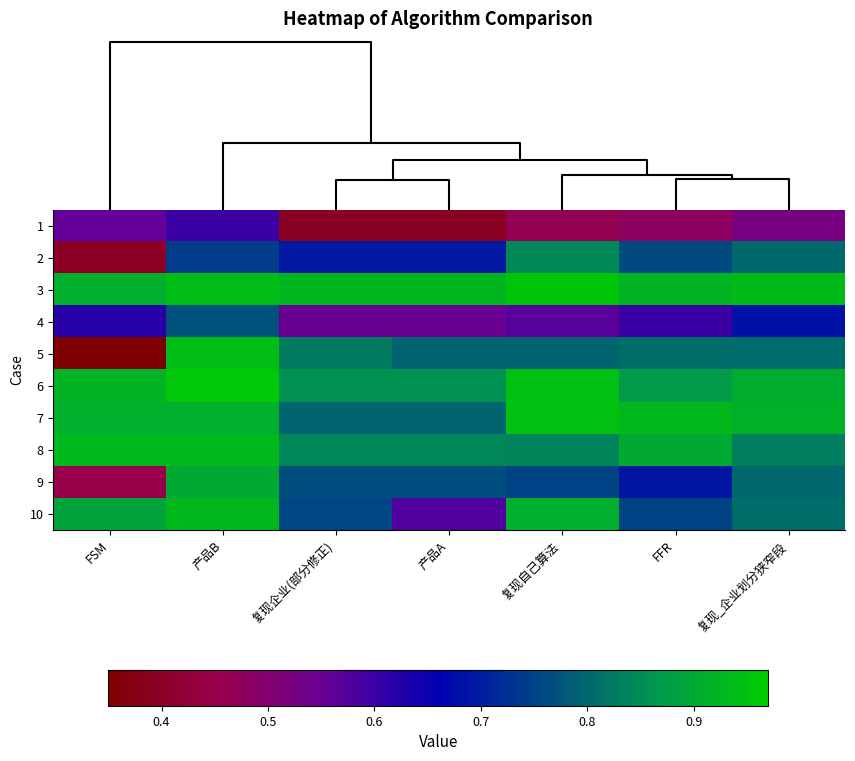

What is the total value across all series at 产品A?

7.2